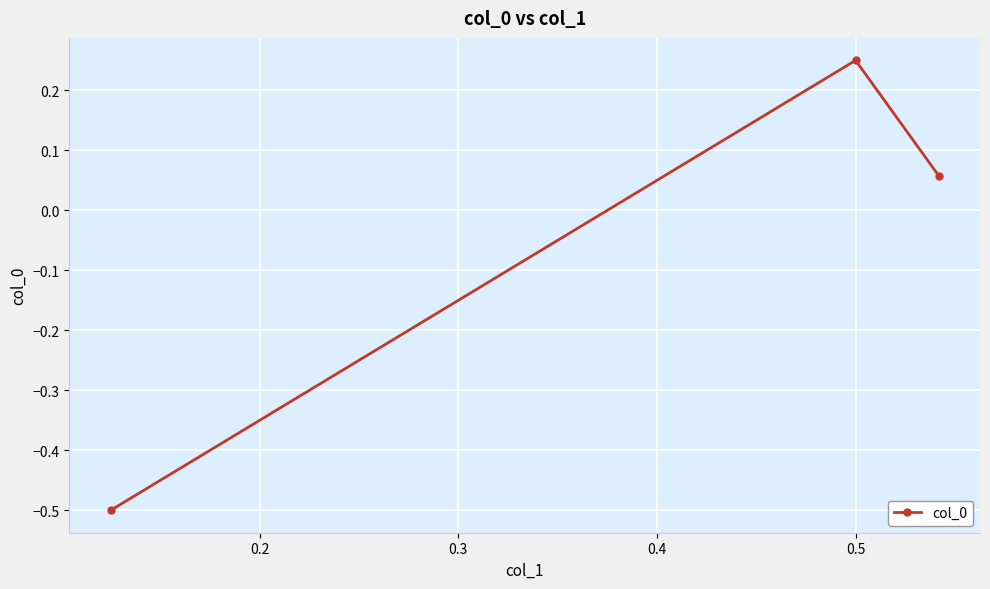

What is the smallest value displayed?

-0.5